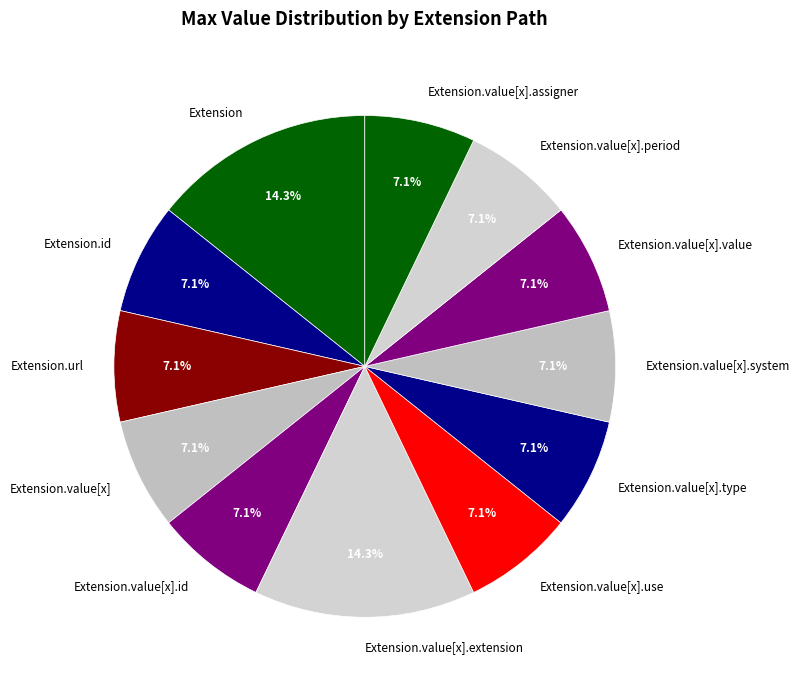

Is it true that Extension.value[x].system is 13% of the pie?

False